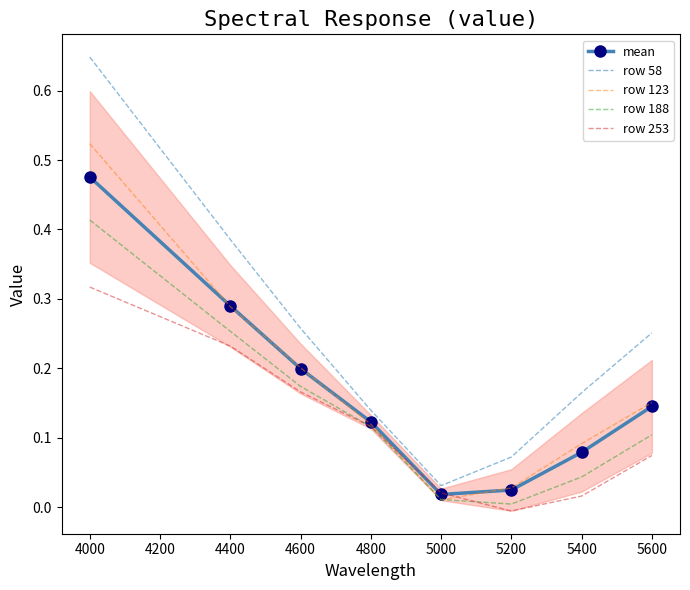

Which series has the largest total across all categories?

row 58